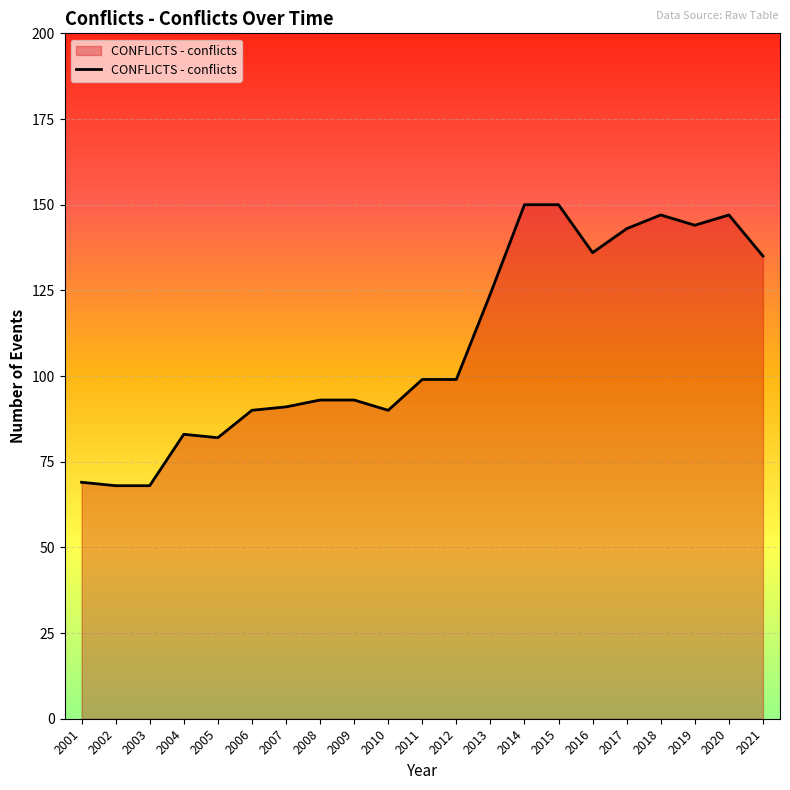

What is the difference between the values at 2007 and 2021?

44